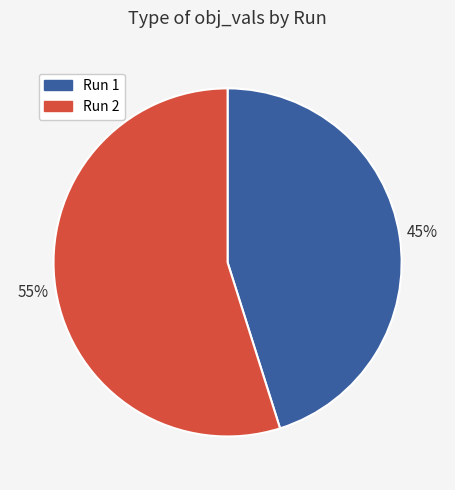

To the nearest percent, what is the difference between the Run 1 and Run 2 slice percentages?

10%